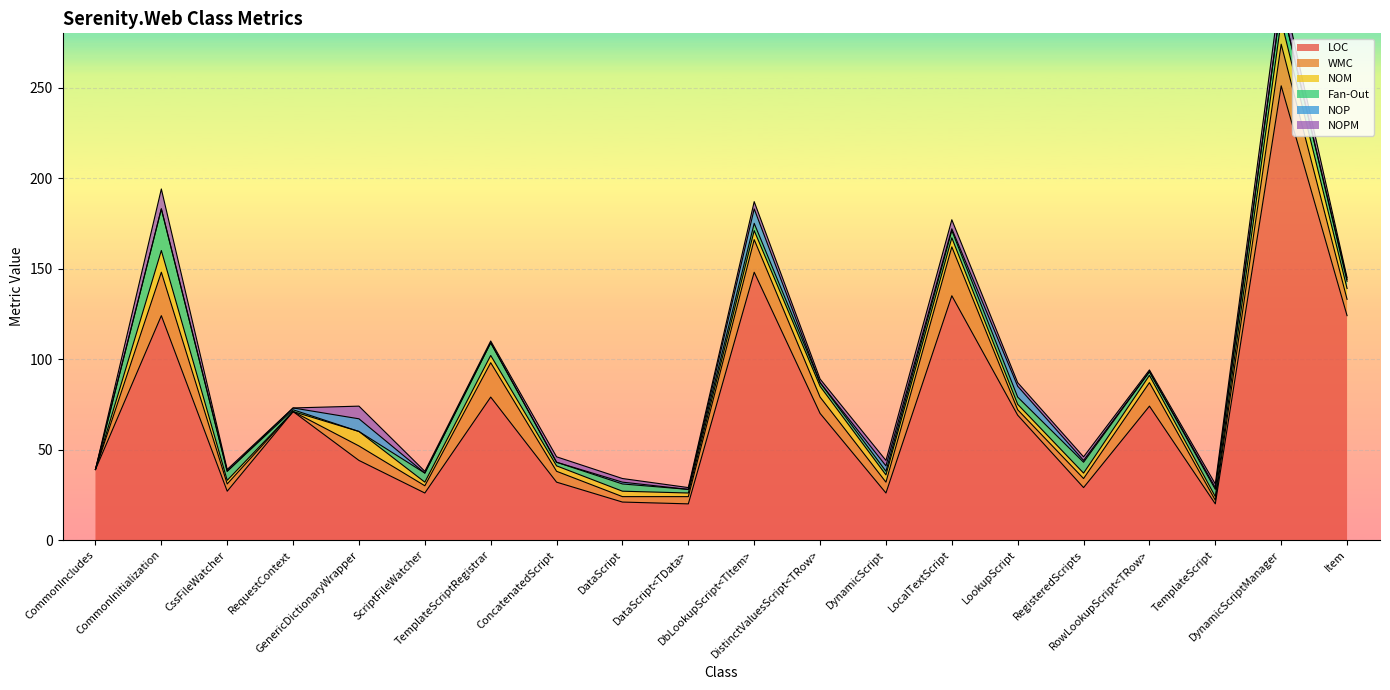

What is the average value of the Fan-Out series?

5